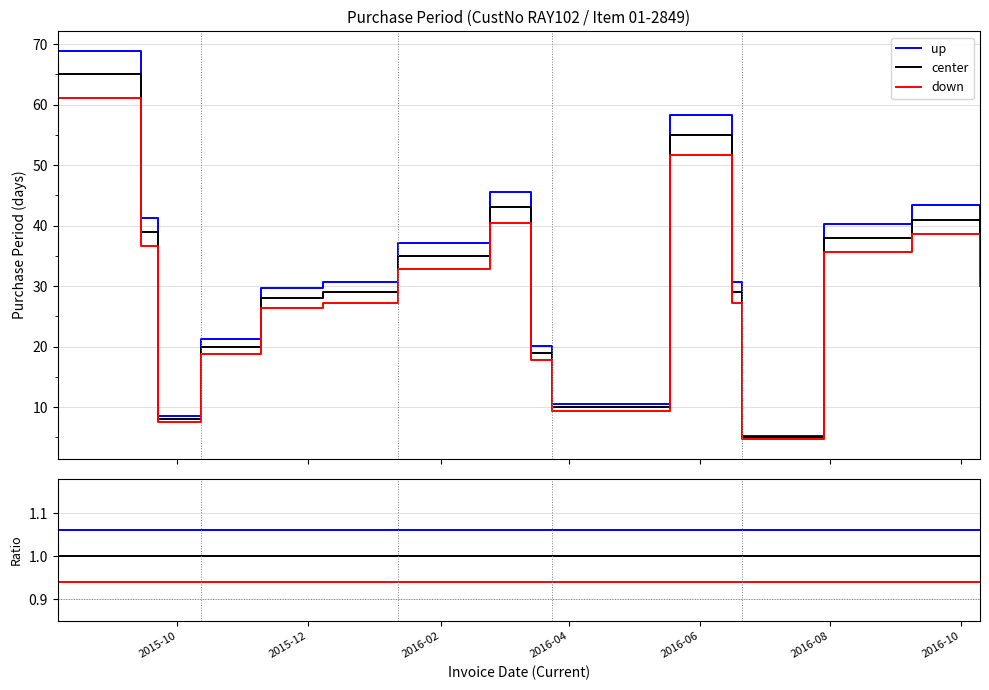

Does the chart display data point markers on the line(s)?

No